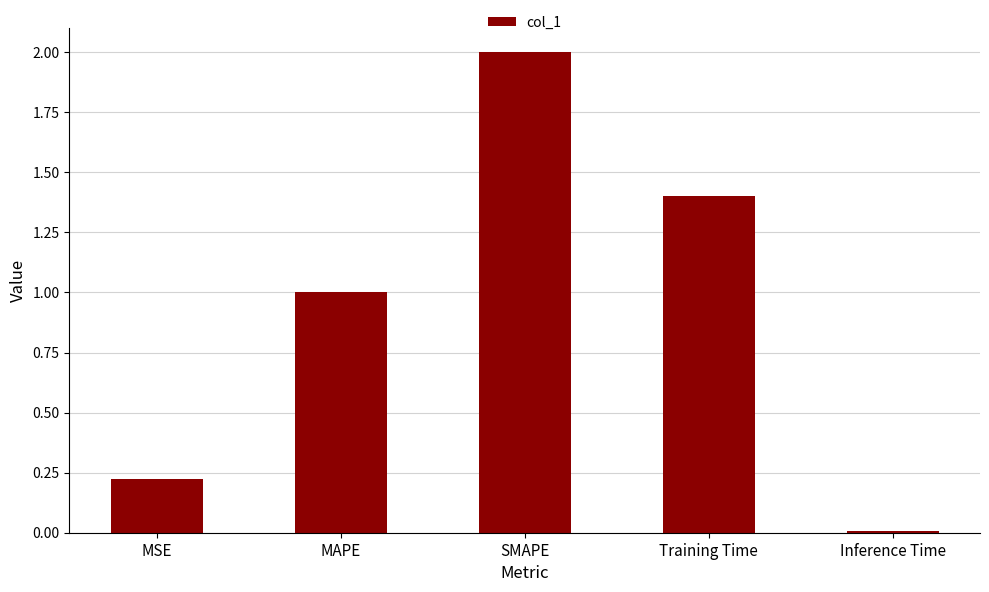

Is it true that the value at Inference Time is 0.0?

True